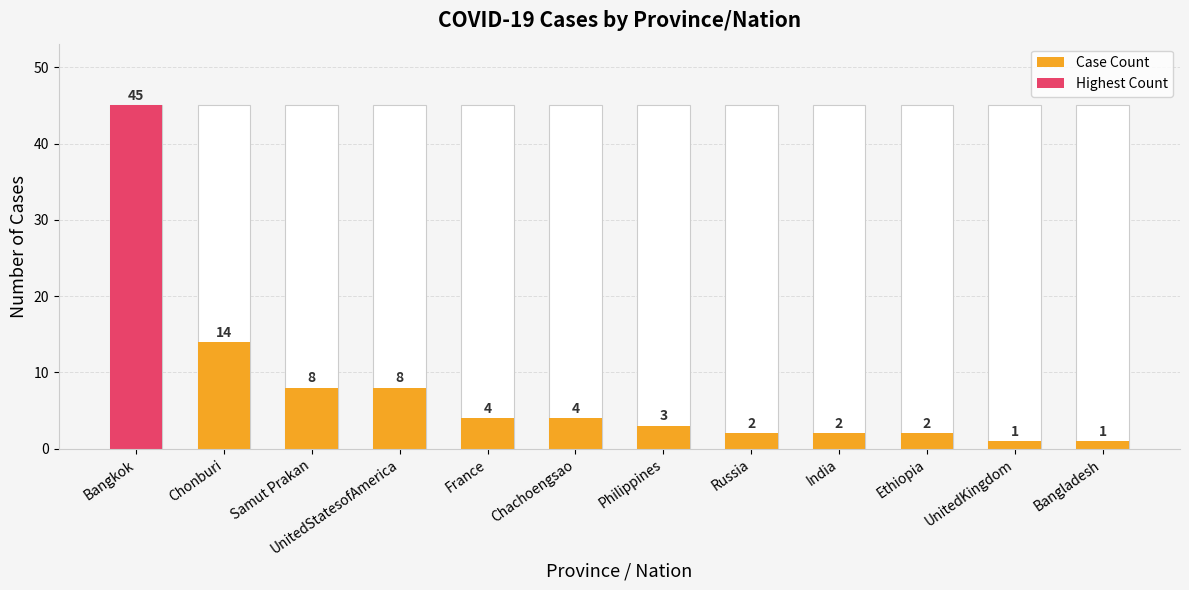

Which category has the lowest value across all series?

UnitedKingdom